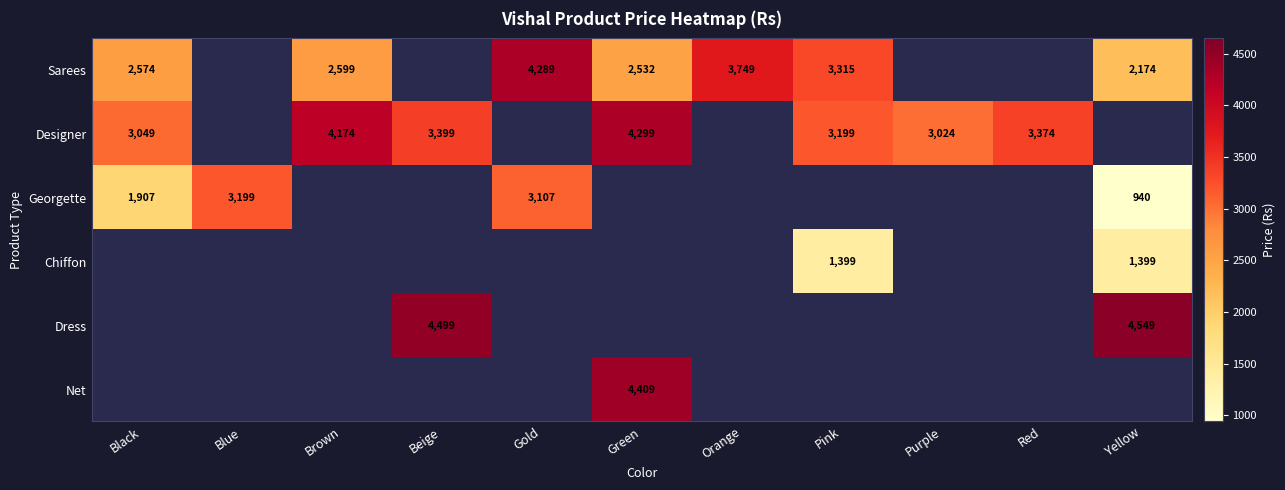

Which has a higher value, Brown or Orange?

Orange